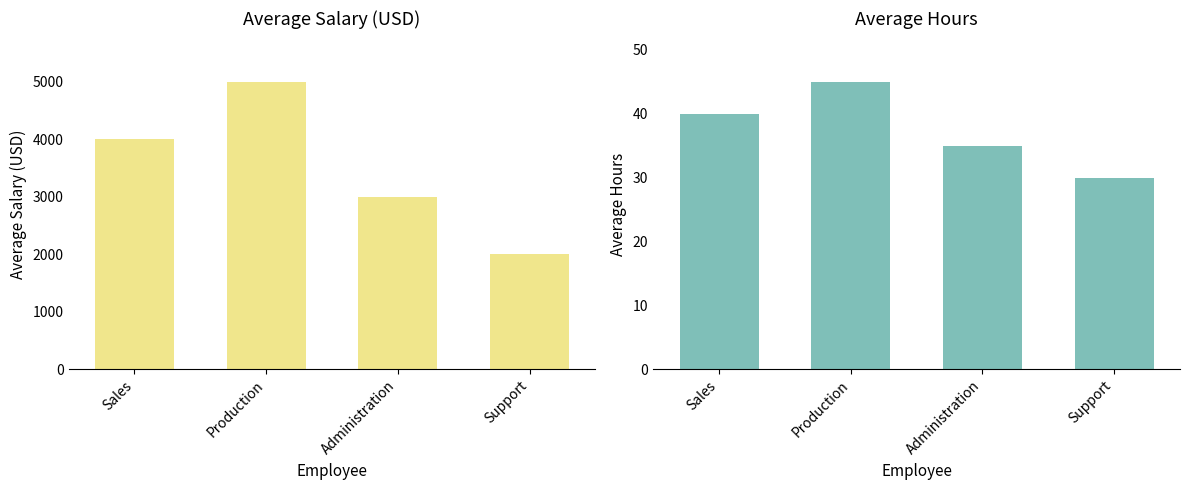

At which label does Average Salary(USD) reach its minimum?

Support